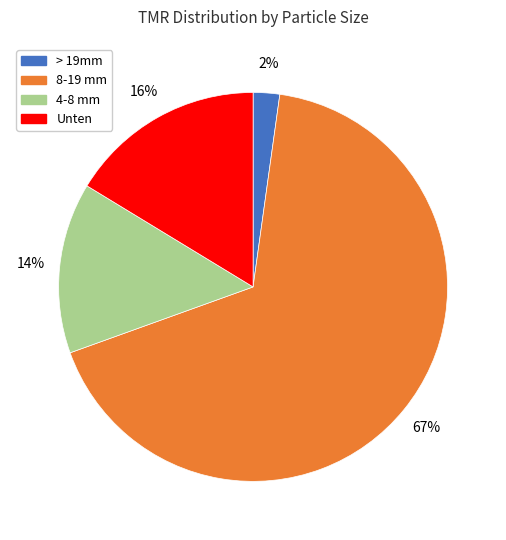

Is the sum of > 19mm and Unten greater than half?

No